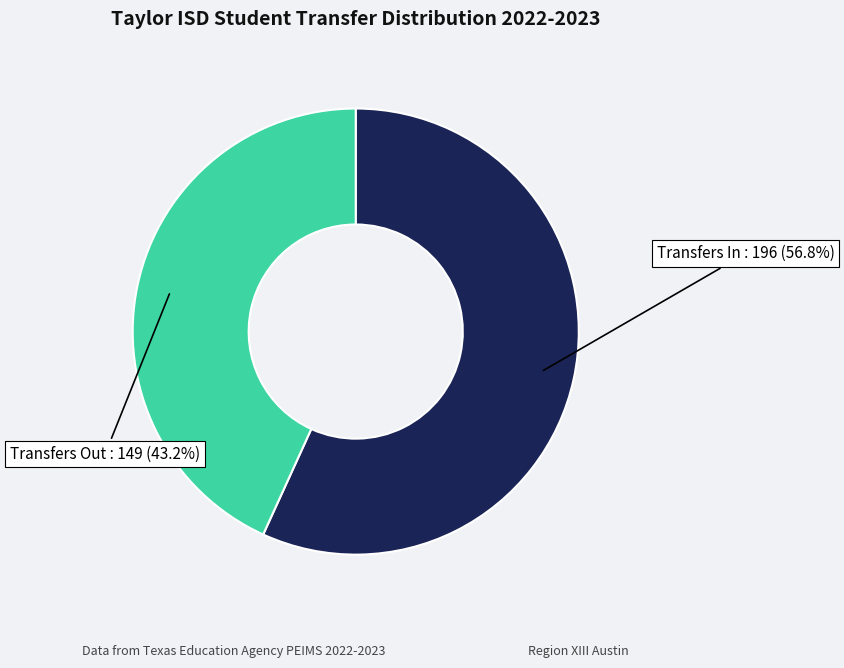

What is the ratio of the value at Transfers Out to the value at Transfers In?

0.8